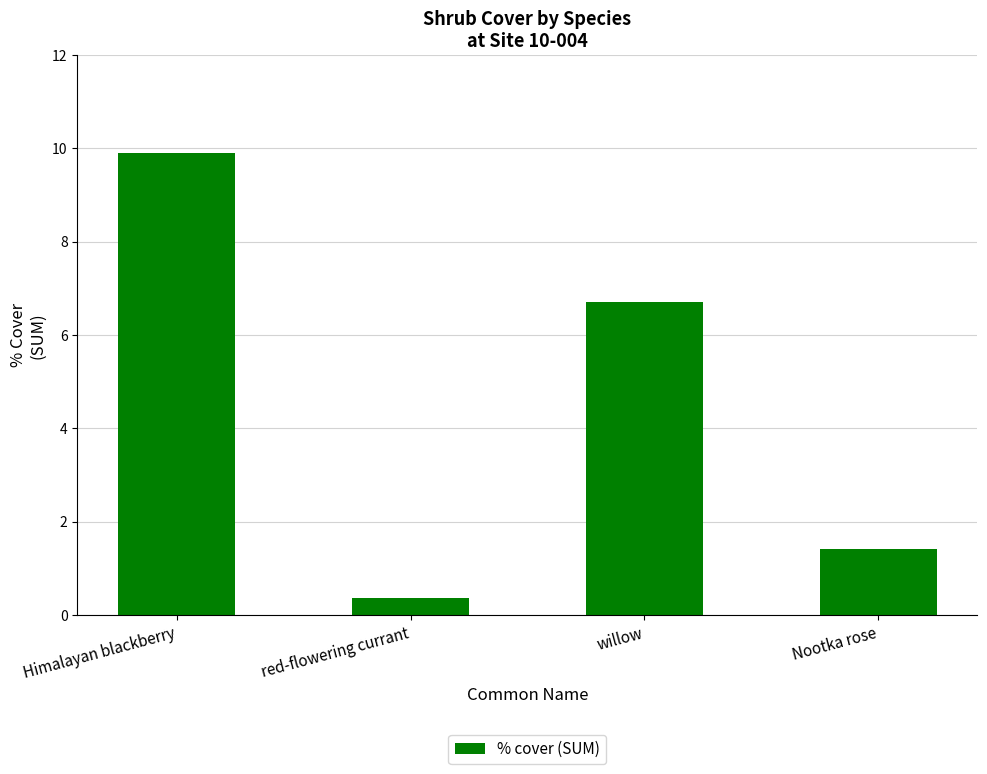

Reading left to right, extract all data points from this chart.

Himalayan blackberry=9.9	red-flowering currant=0.4	willow=6.7	Nootka rose=1.4